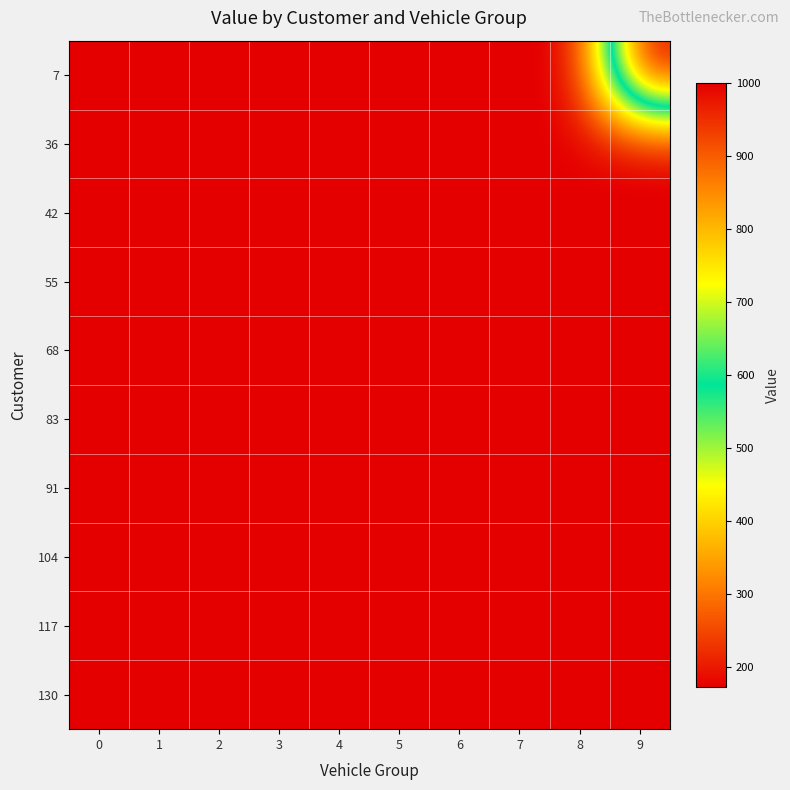

Which series has the widest spread of values?

row_0